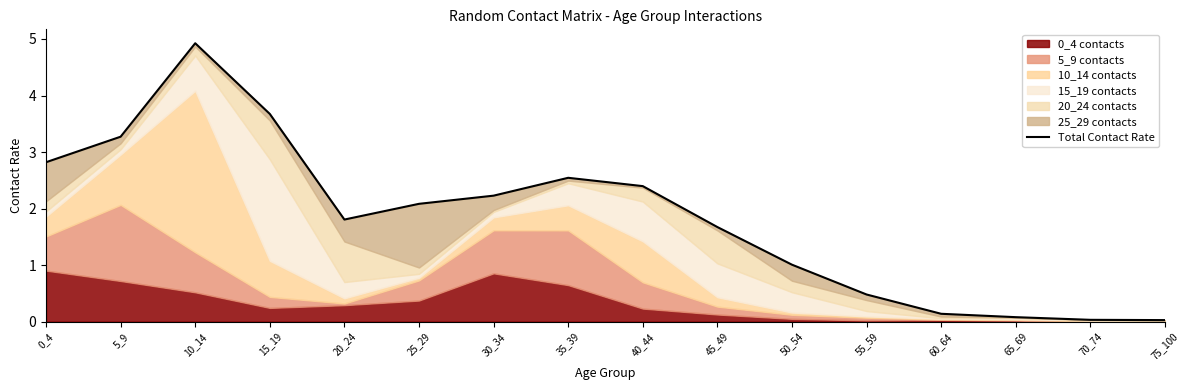

What is the difference between the values at 30_34 and 35_39?

0.3